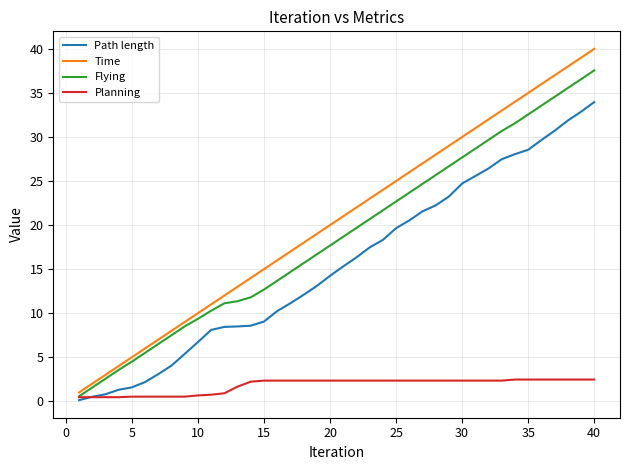

List the series in order of their peak value, highest first.

Time, Flying, Path length, Planning